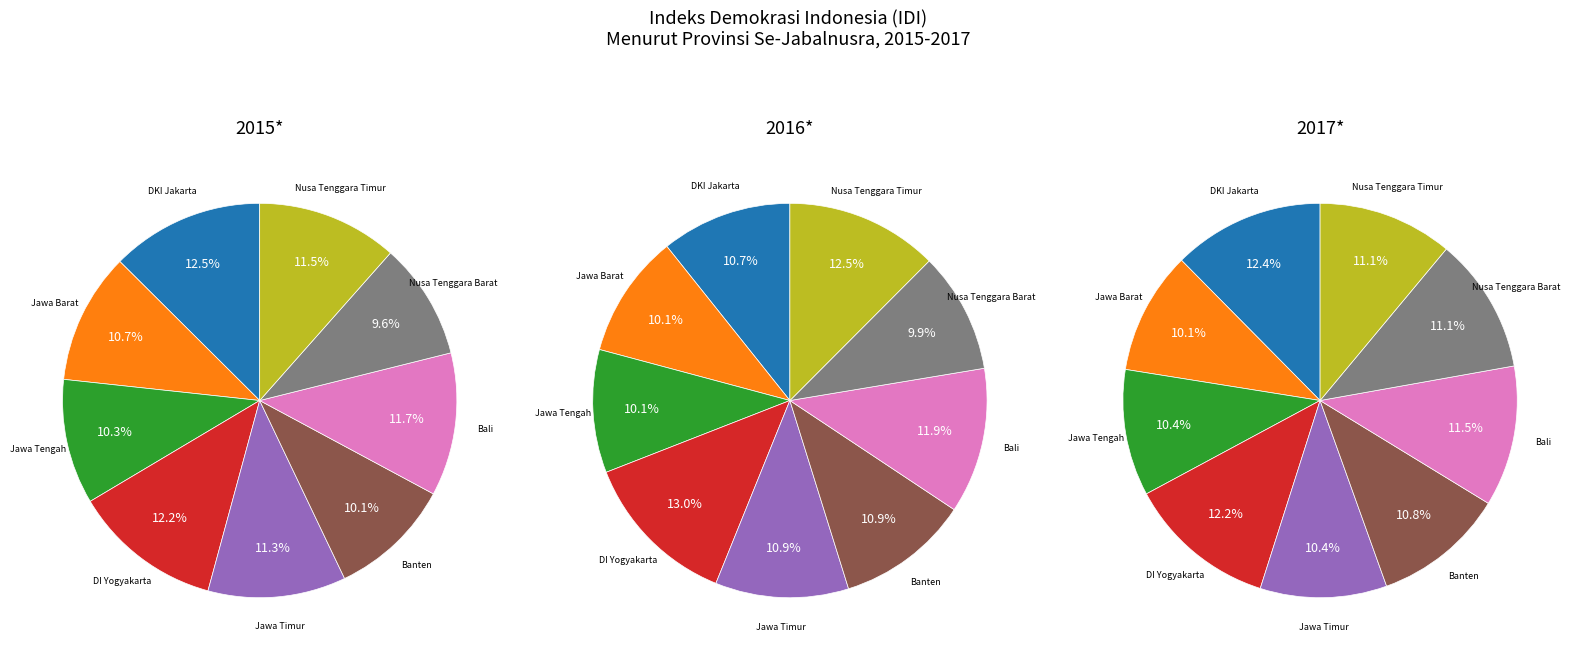

Which slice is the largest?

DKI Jakarta